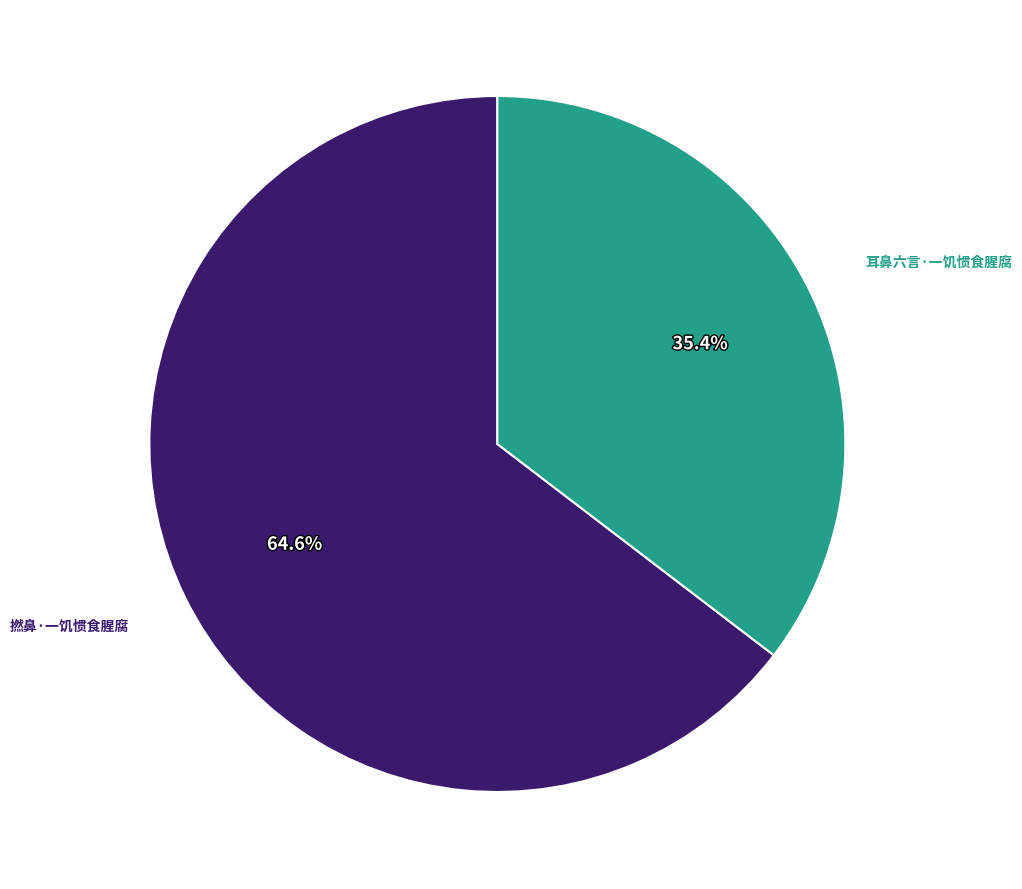

To the nearest percent, what is the average slice percentage?

50%